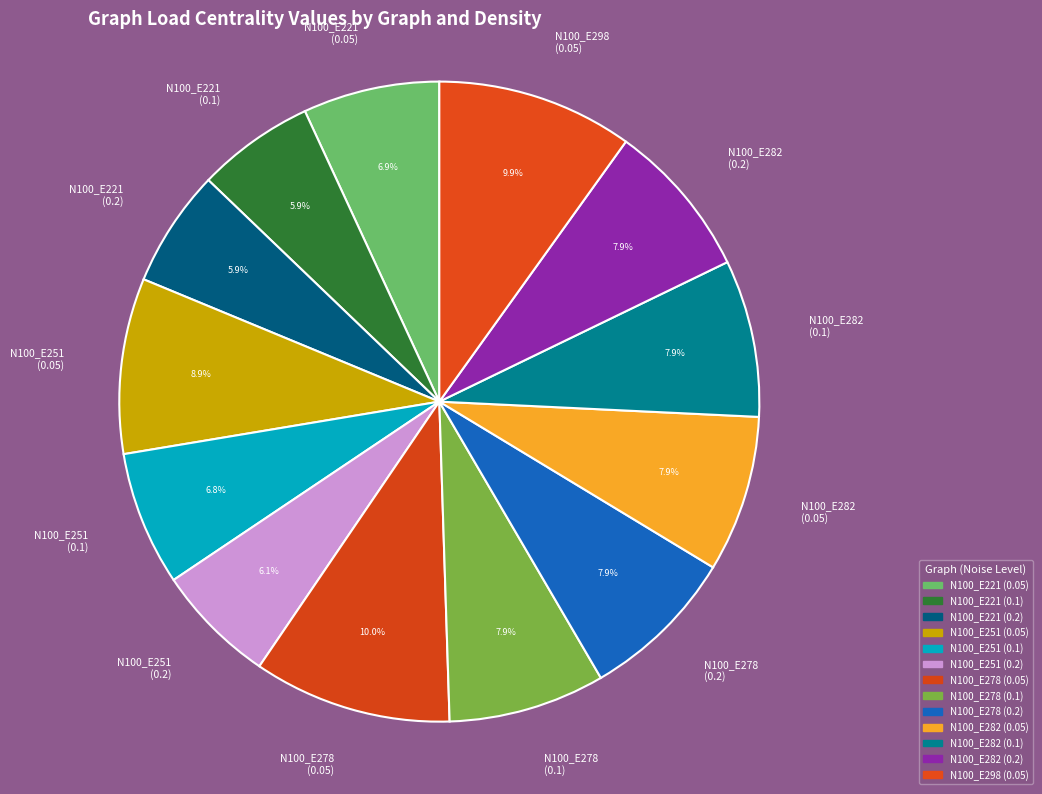

How many slices are in this pie chart?

13